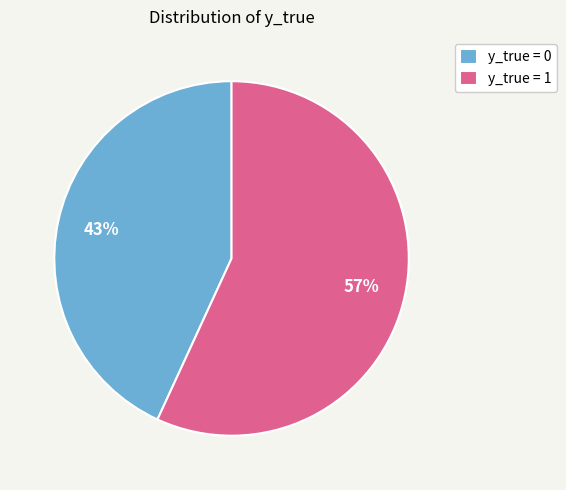

Which slice represents more than half of the pie?

y_true = 1